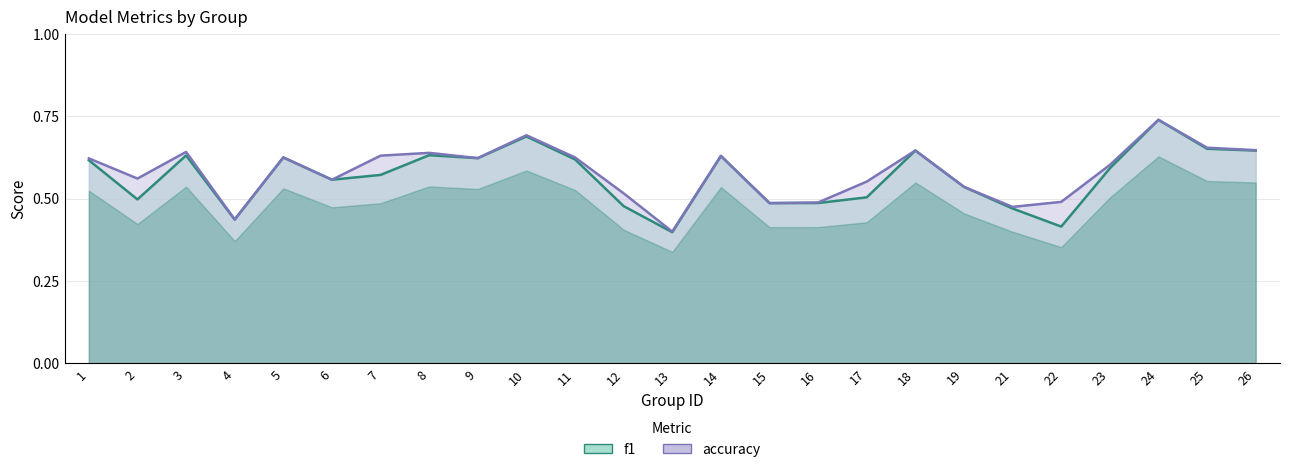

True or false: f1 and accuracy cross at least once.

False